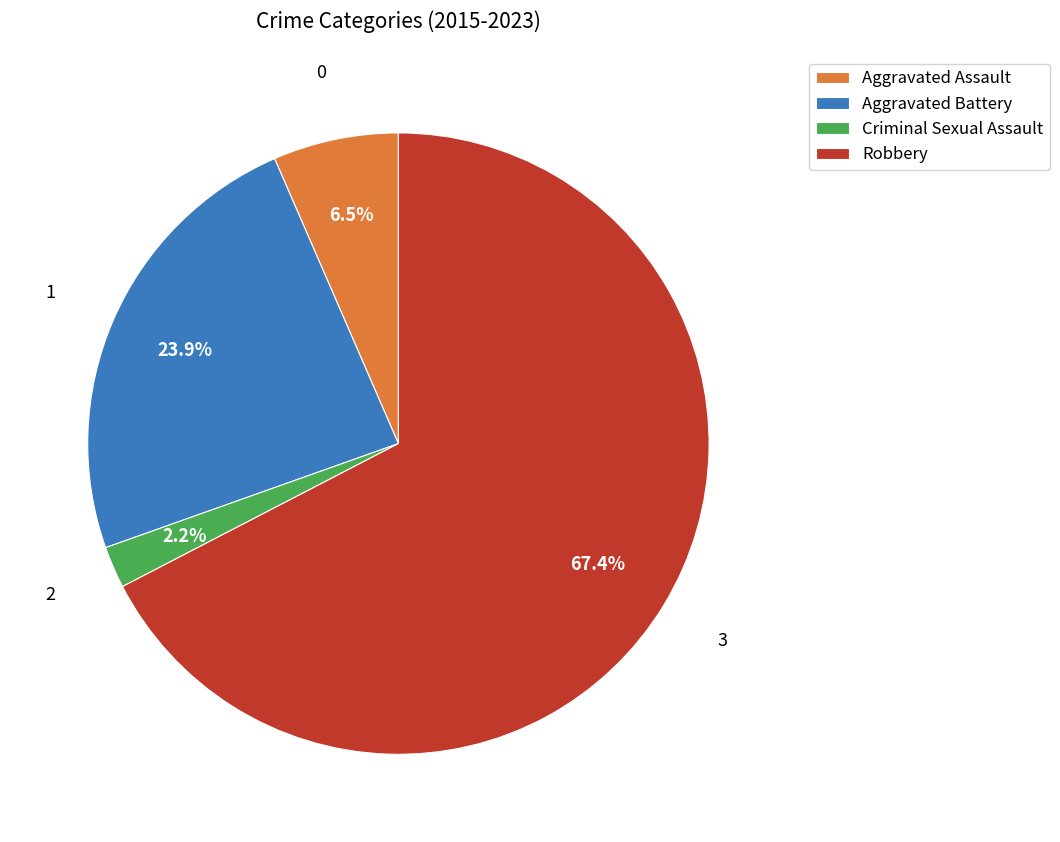

Which category has the biggest portion of the pie?

Robbery